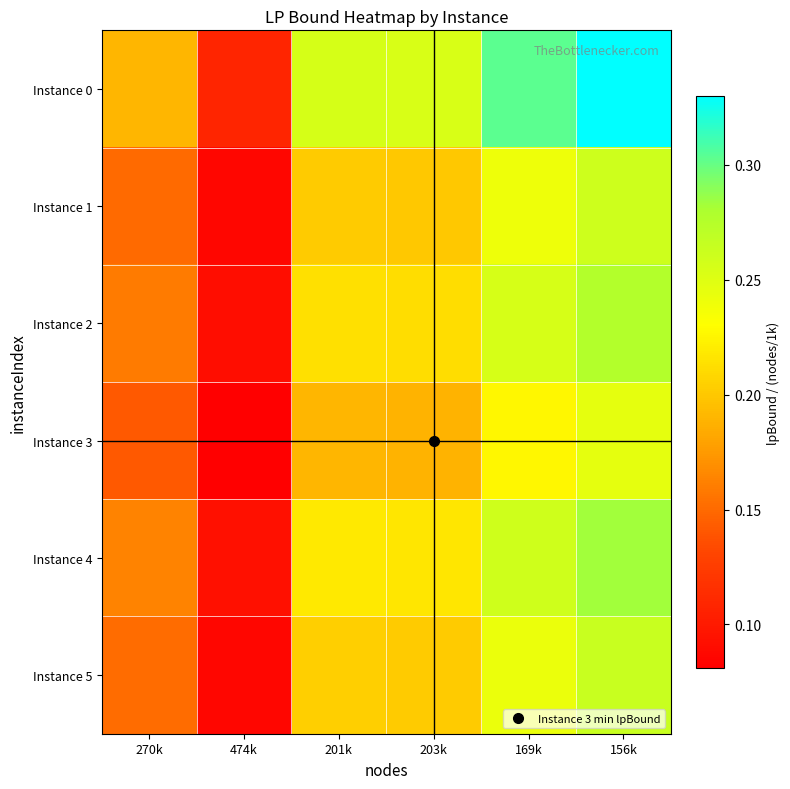

What is the total value across all series at 270k?

1.0